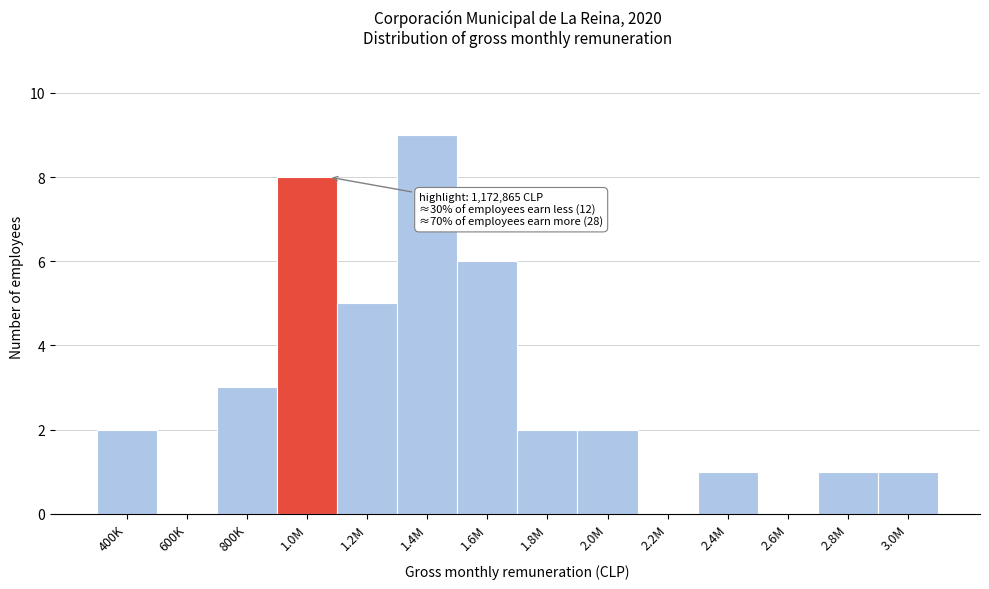

Reading left to right, list all the values displayed in this chart.

400K=2	600K=0	800K=3	1.0M=8	1.2M=5	1.4M=9	1.6M=6	1.8M=2	2.0M=2	2.2M=0	2.4M=1	2.6M=0	2.8M=1	3.0M=1